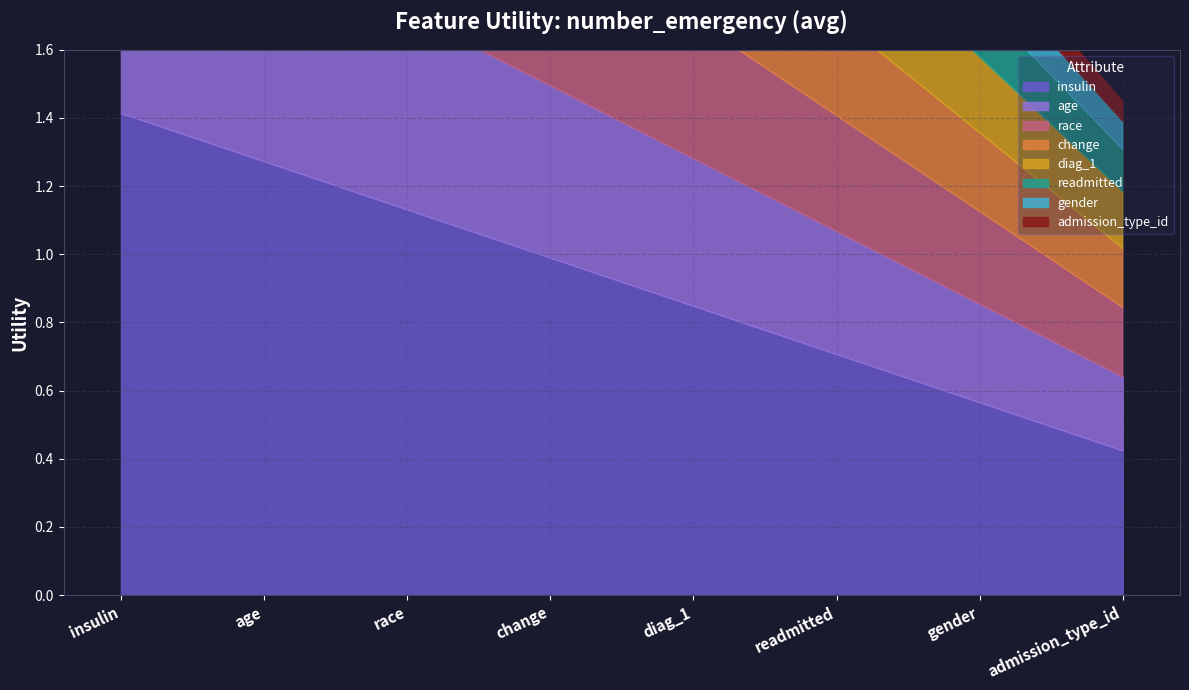

Which has a higher value, age or diag_1?

age